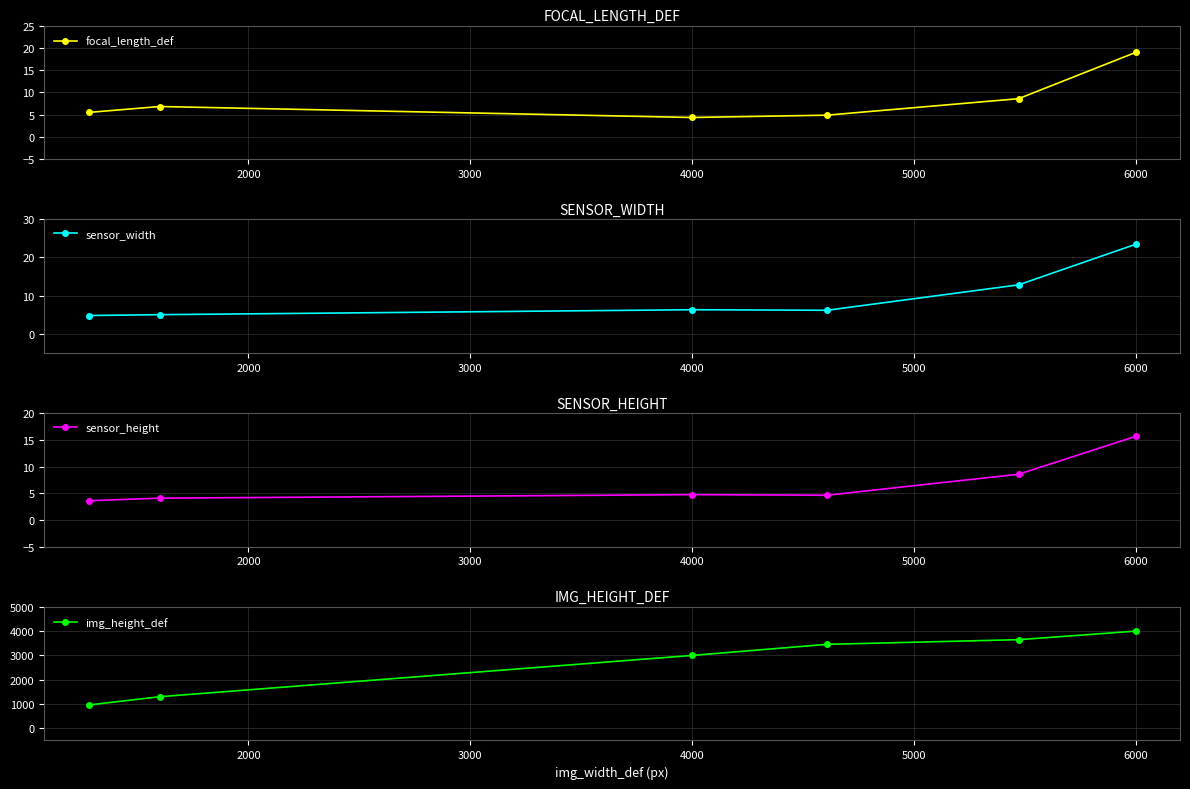

Does the chart display data point markers on the line(s)?

Yes